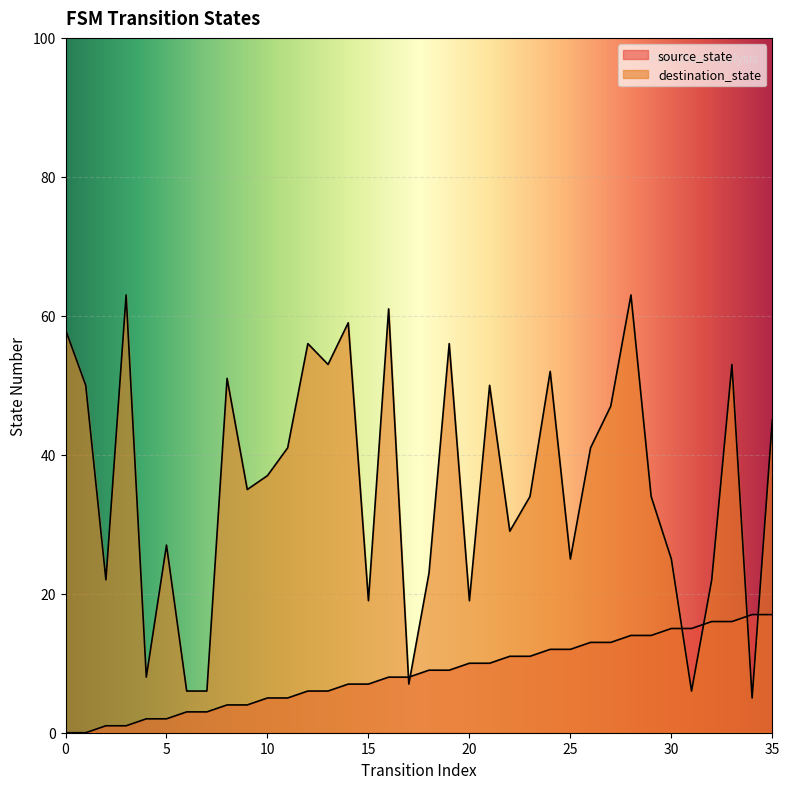

What is the maximum value shown in the chart?

63